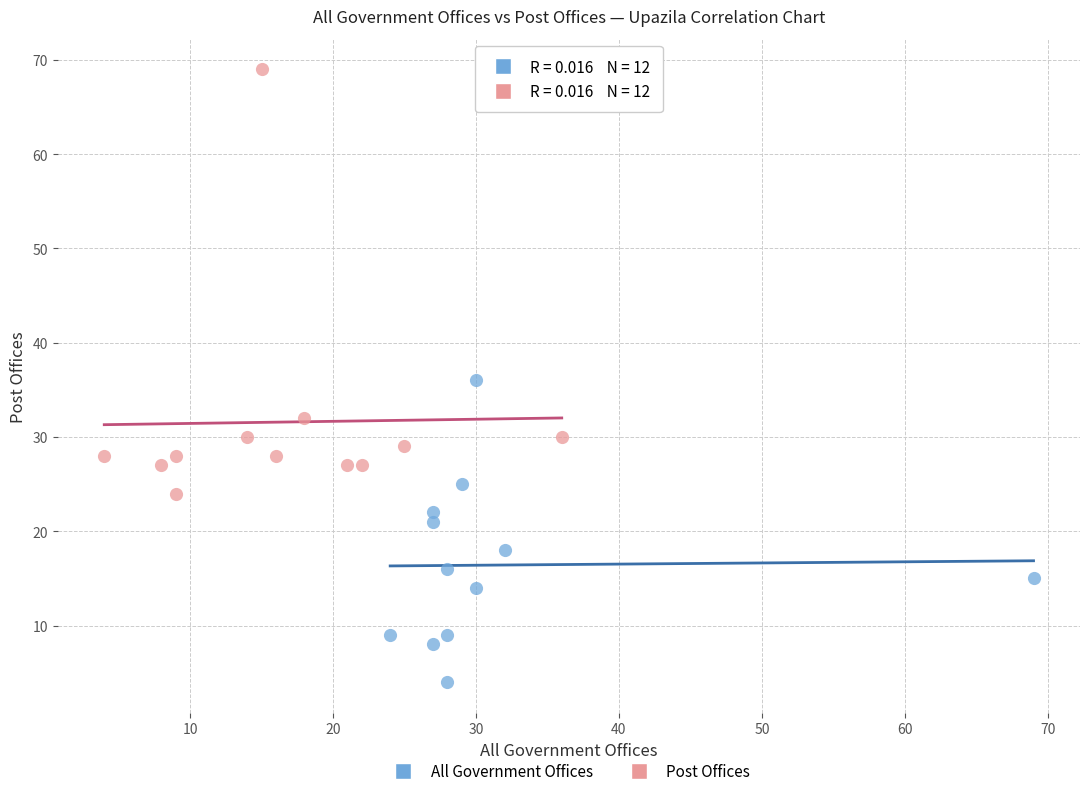

Which series has the largest Y range (max minus min)?

Post Offices